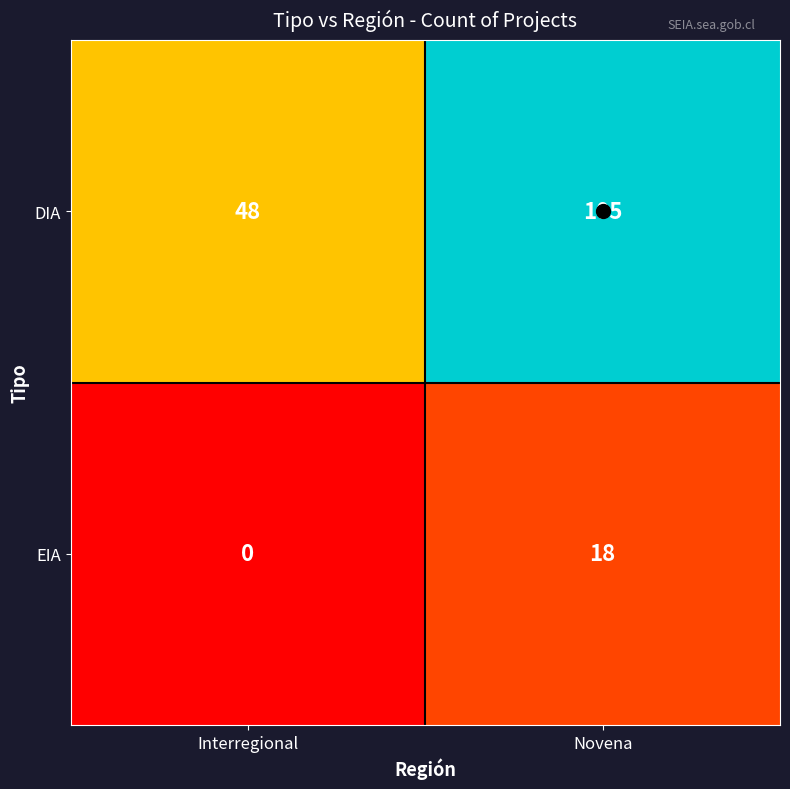

Rank the series by their maximum value, from lowest to highest.

EIA, DIA